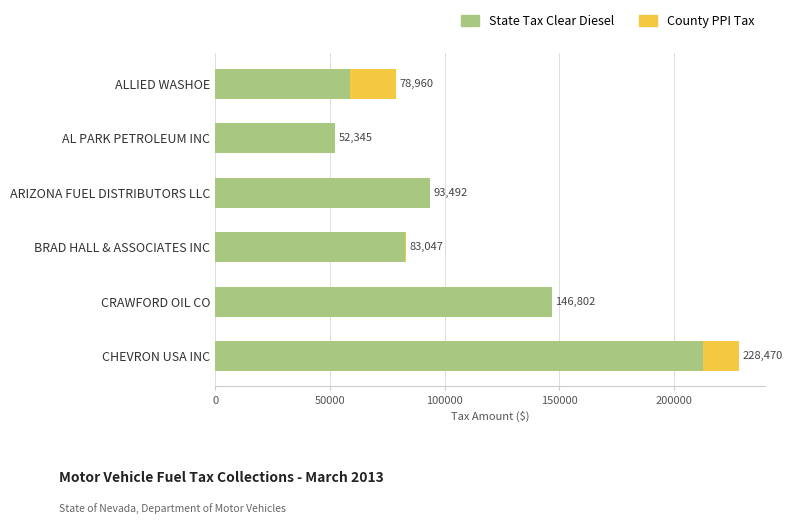

At which category is the sum across all series the highest?

CHEVRON USA INC